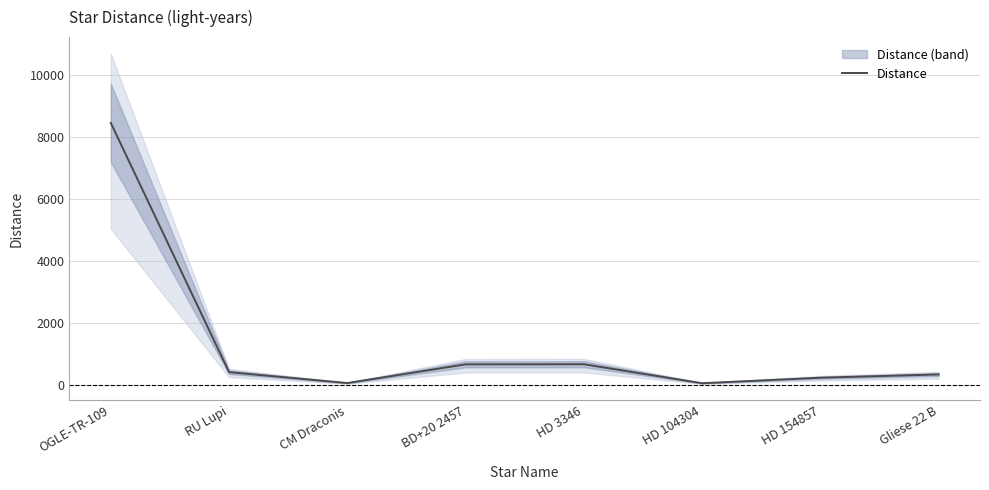

True or false: the data has more than 1 interior local peaks.

False